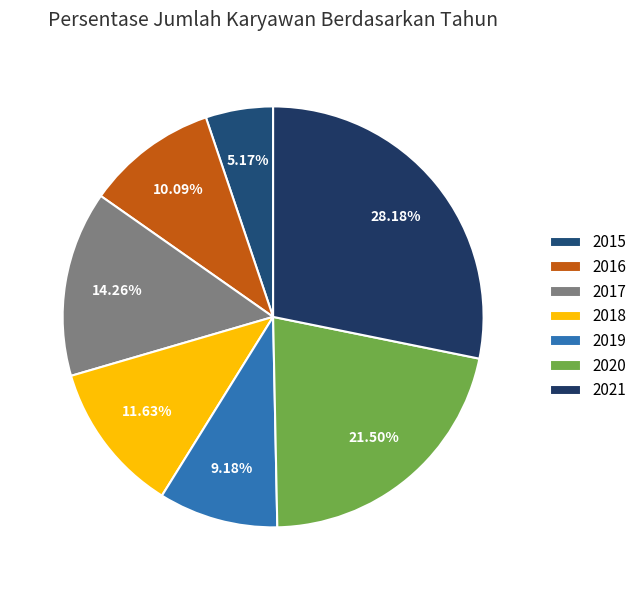

Count the number of slices in the pie.

7